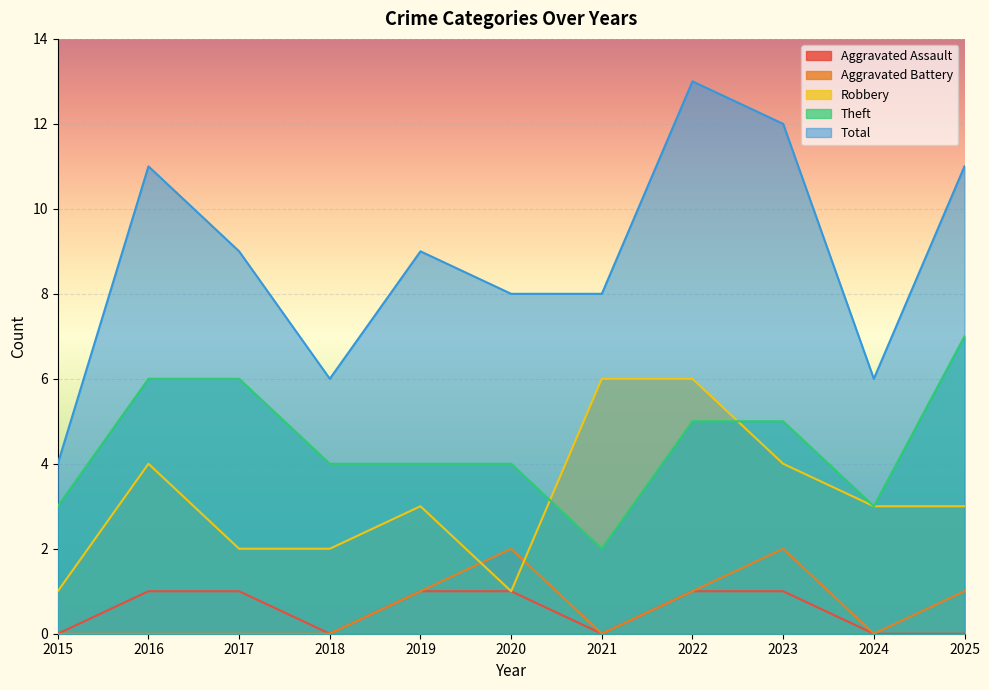

Which category has the lowest value in the Robbery series?

2015